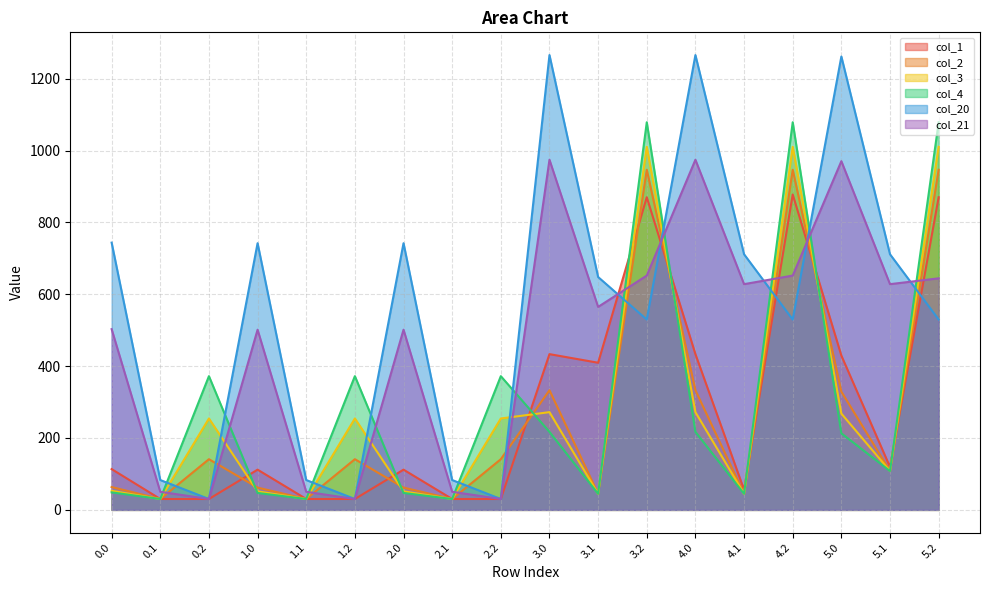

Which series has the widest spread of values?

col_20